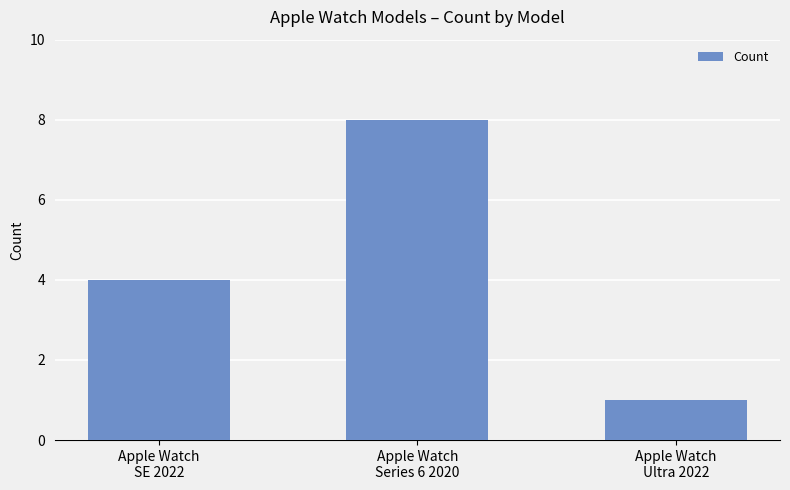

Which category has the highest value across all series?

Apple Watch
Series 6 2020